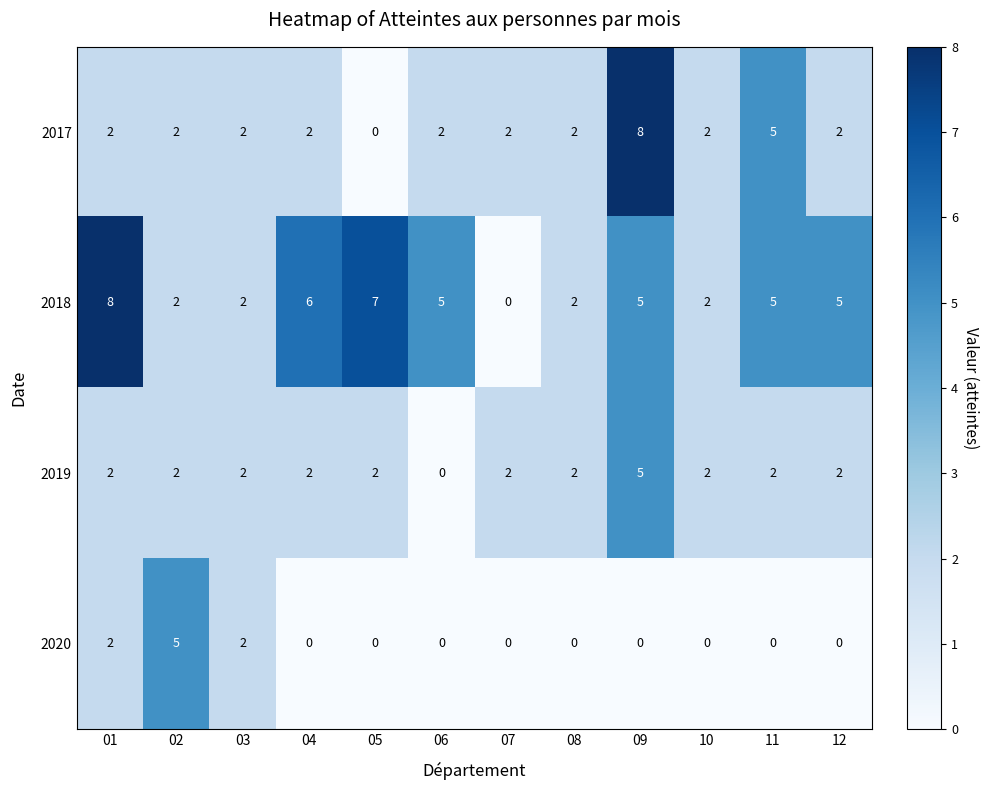

What is the maximum value shown in the chart?

8